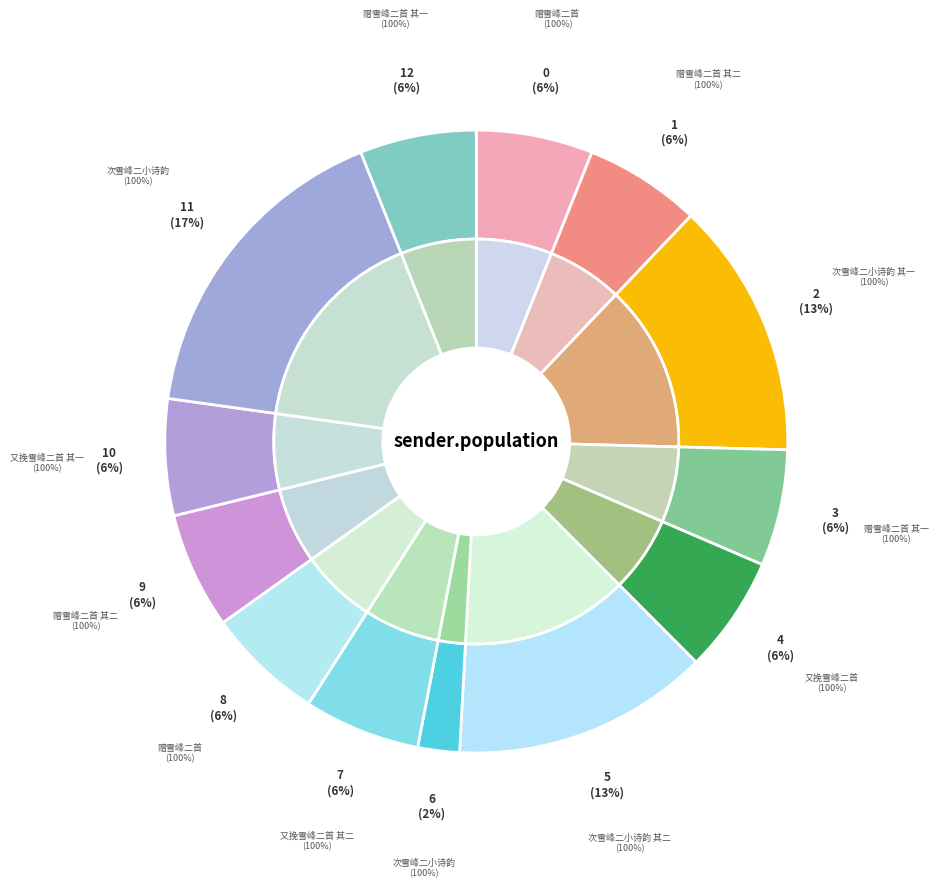

Does 次雪峰二小诗韵 其一 represent more than half of the total?

No